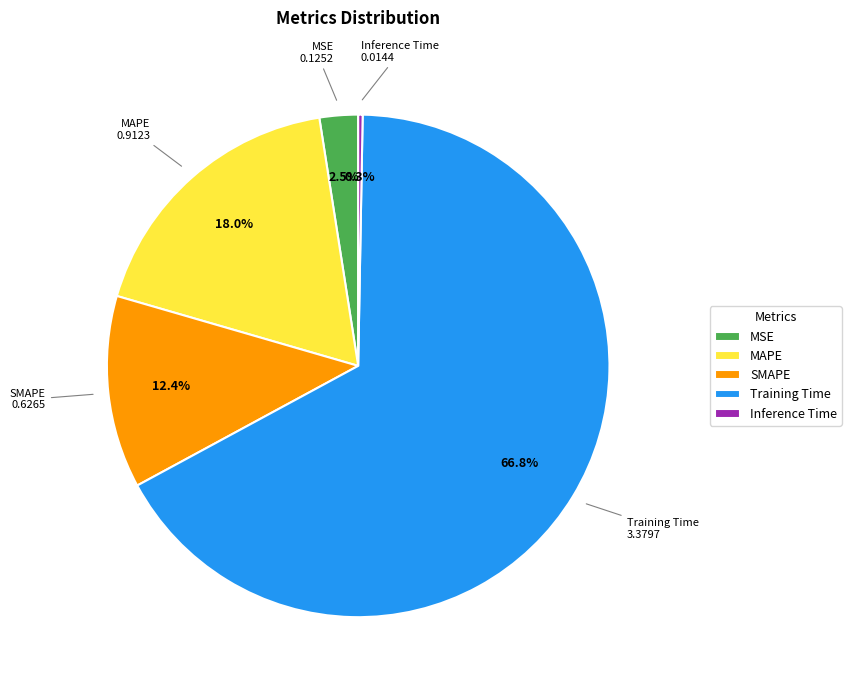

Which category has the biggest portion of the pie?

Training Time